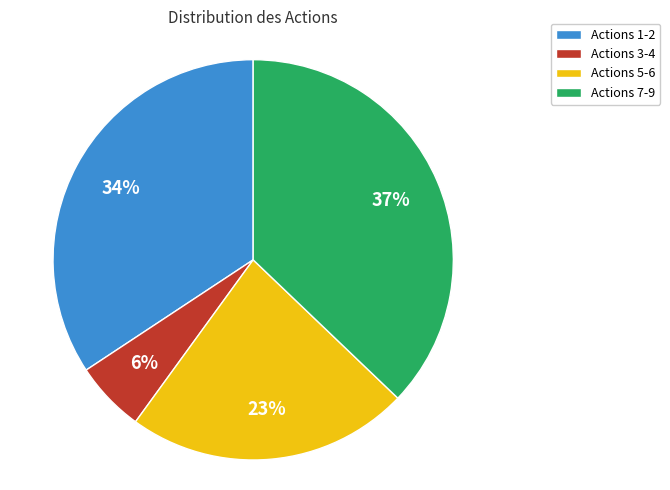

To the nearest percent, what is the difference between the largest and smallest slice percentages?

31%